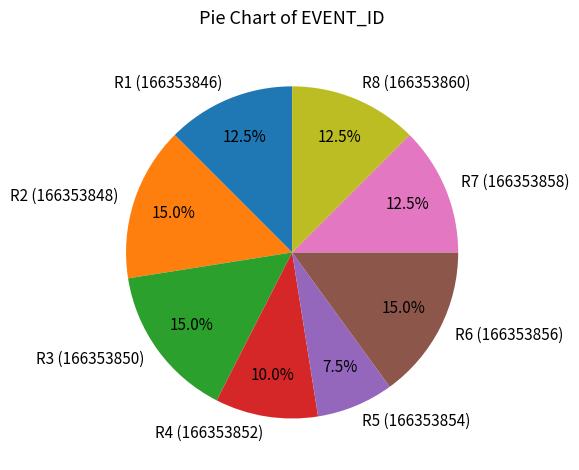

Combined, do R3 (166353850) and R2 (166353848) account for over 50%?

No